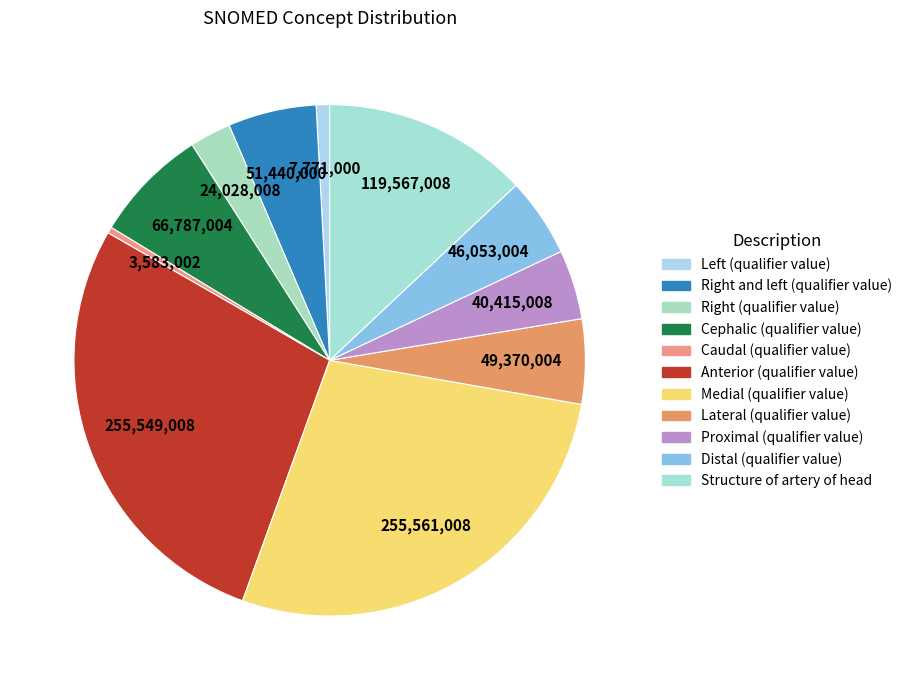

Does Structure of artery of head represent more than half of the total?

No